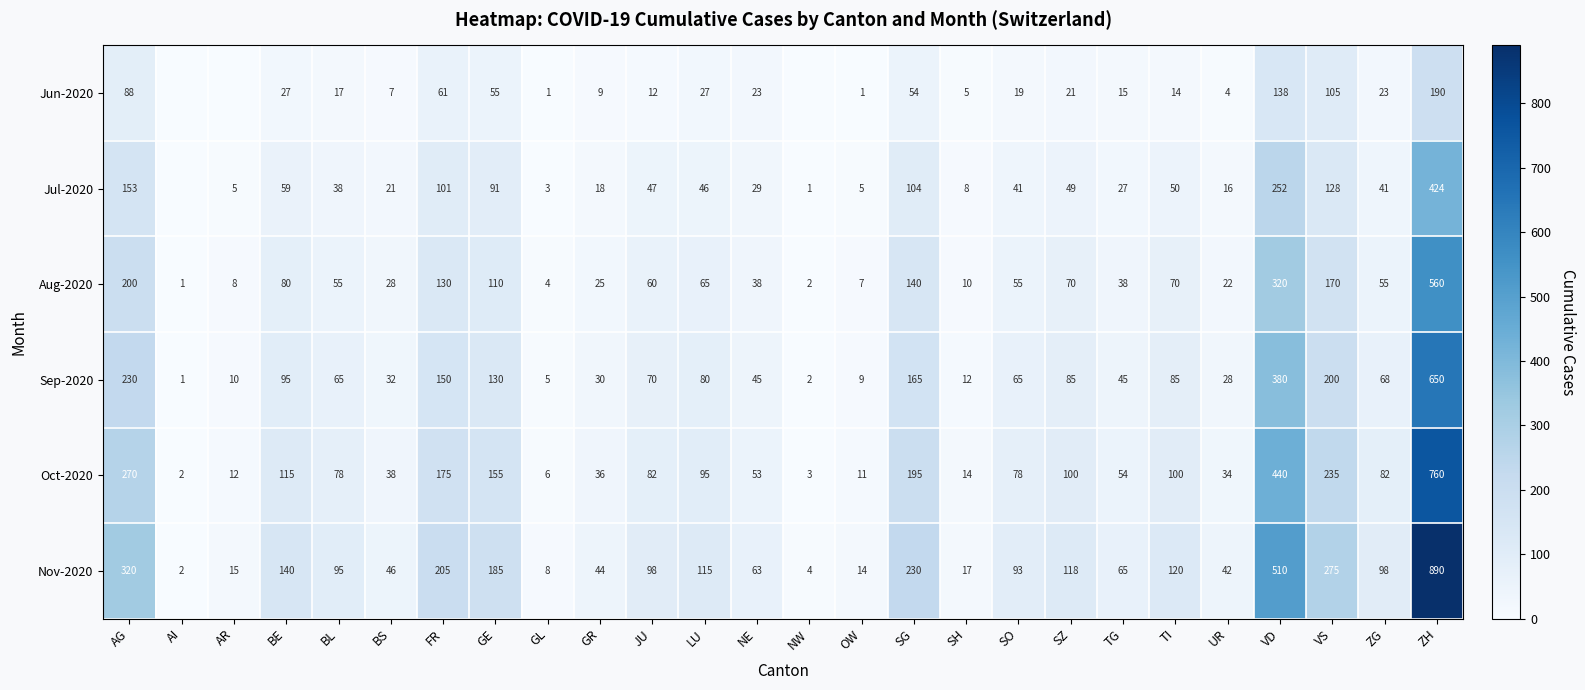

What is the average value of the Aug-2020 series?

89